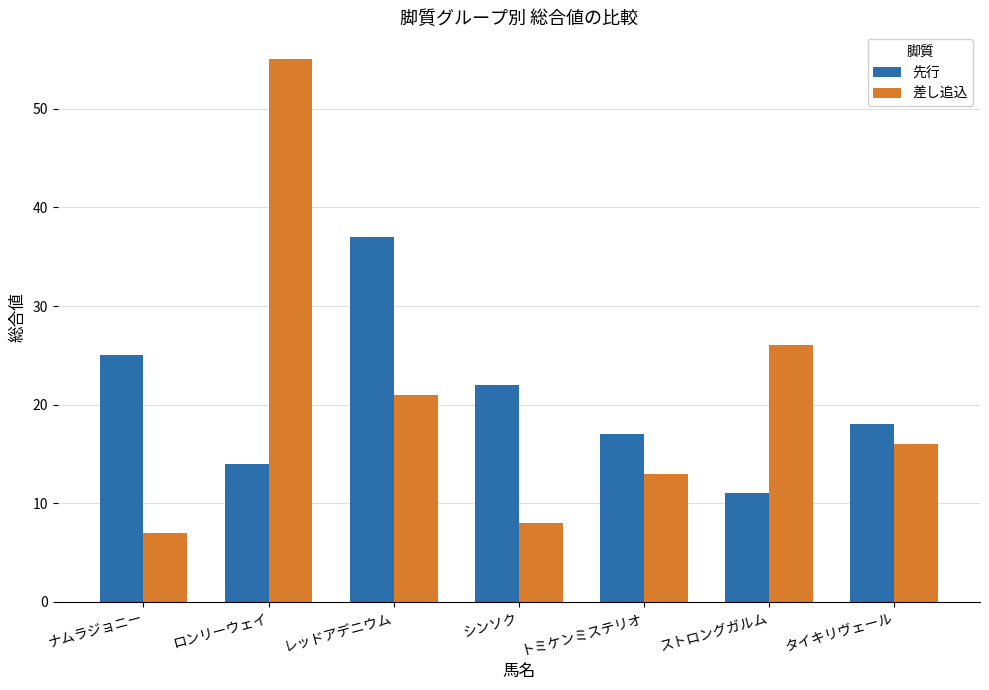

What is the sum of the 先行 values at シンソク and ナムラジョニー?

47